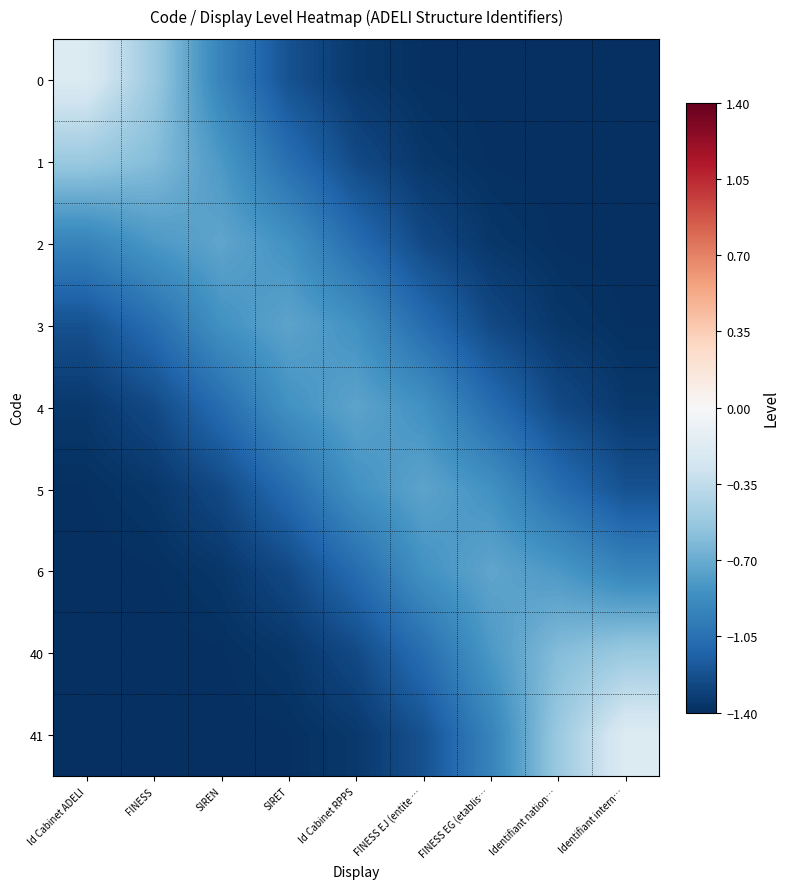

Reading left to right, what are all the values shown in this chart?

0: Id Cabinet ADELI=-0.2	FINESS=-0.5	SIREN=-0.9	SIRET=-1.2	Id Cabinet RPPS=-1.4	FINESS EJ (entite …=-1.4	FINESS EG (etablis…=-1.4	Identifiant nation…=-1.4	Identifiant intern…=-1.4
1: Id Cabinet ADELI=-0.5	FINESS=-0.6	SIREN=-0.8	SIRET=-1.1	Id Cabinet RPPS=-1.3	FINESS EJ (entite …=-1.4	FINESS EG (etablis…=-1.4	Identifiant nation…=-1.4	Identifiant intern…=-1.4
2: Id Cabinet ADELI=-0.9	FINESS=-0.8	SIREN=-0.7	SIRET=-0.8	Id Cabinet RPPS=-1.1	FINESS EJ (entite …=-1.3	FINESS EG (etablis…=-1.4	Identifiant nation…=-1.4	Identifiant intern…=-1.4
3: Id Cabinet ADELI=-1.2	FINESS=-1.1	SIREN=-0.8	SIRET=-0.7	Id Cabinet RPPS=-0.8	FINESS EJ (entite …=-1.1	FINESS EG (etablis…=-1.3	Identifiant nation…=-1.4	Identifiant intern…=-1.4
4: Id Cabinet ADELI=-1.4	FINESS=-1.3	SIREN=-1.1	SIRET=-0.8	Id Cabinet RPPS=-0.7	FINESS EJ (entite …=-0.8	FINESS EG (etablis…=-1.1	Identifiant nation…=-1.3	Identifiant intern…=-1.4
5: Id Cabinet ADELI=-1.4	FINESS=-1.4	SIREN=-1.3	SIRET=-1.1	Id Cabinet RPPS=-0.8	FINESS EJ (entite …=-0.7	FINESS EG (etablis…=-0.8	Identifiant nation…=-1.1	Identifiant intern…=-1.2
6: Id Cabinet ADELI=-1.4	FINESS=-1.4	SIREN=-1.4	SIRET=-1.3	Id Cabinet RPPS=-1.1	FINESS EJ (entite …=-0.8	FINESS EG (etablis…=-0.7	Identifiant nation…=-0.8	Identifiant intern…=-0.9
40: Id Cabinet ADELI=-1.4	FINESS=-1.4	SIREN=-1.4	SIRET=-1.4	Id Cabinet RPPS=-1.3	FINESS EJ (entite …=-1.1	FINESS EG (etablis…=-0.8	Identifiant nation…=-0.6	Identifiant intern…=-0.5
41: Id Cabinet ADELI=-1.4	FINESS=-1.4	SIREN=-1.4	SIRET=-1.4	Id Cabinet RPPS=-1.4	FINESS EJ (entite …=-1.2	FINESS EG (etablis…=-0.9	Identifiant nation…=-0.5	Identifiant intern…=-0.2